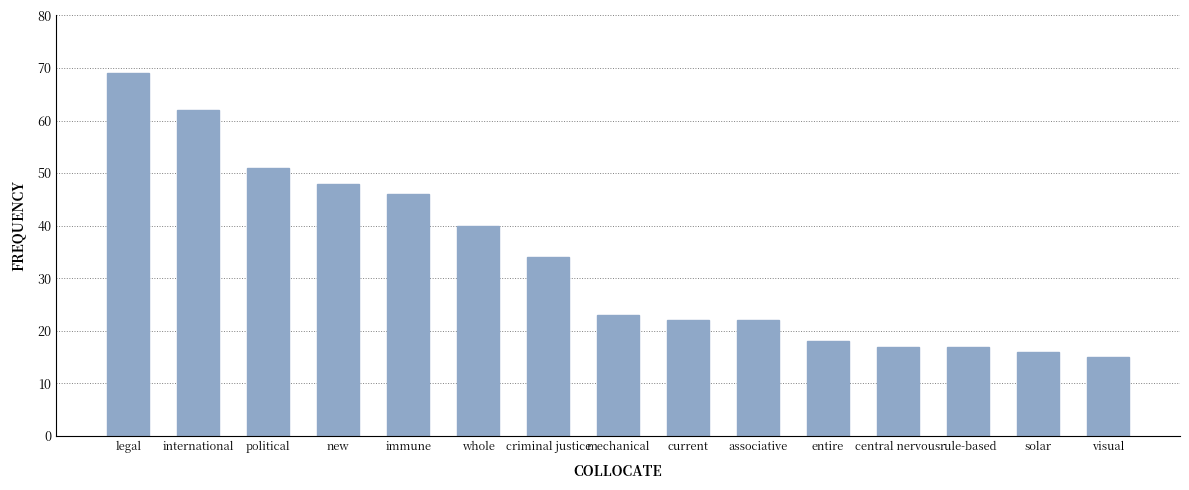

Are the bars grouped side by side (vs. stacked)?

No